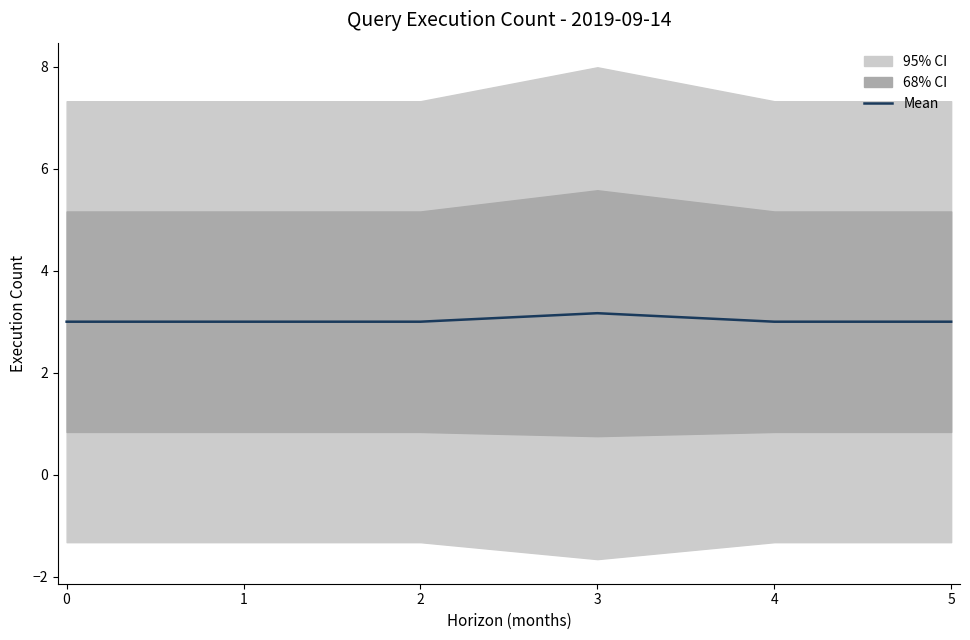

What is the greatest value displayed?

3.2